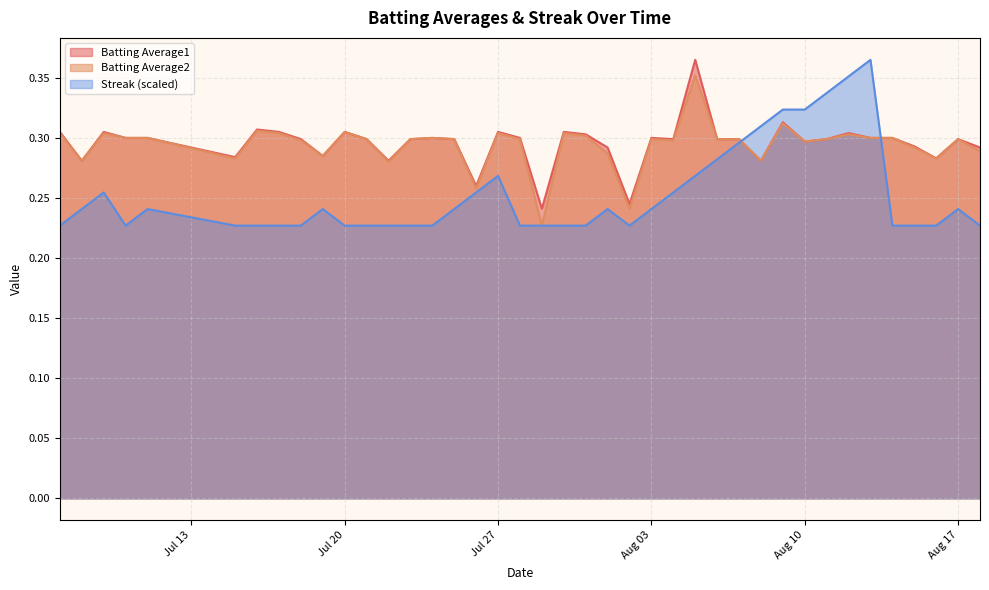

True or false: Batting Average1 and Streak intersect in this chart.

True